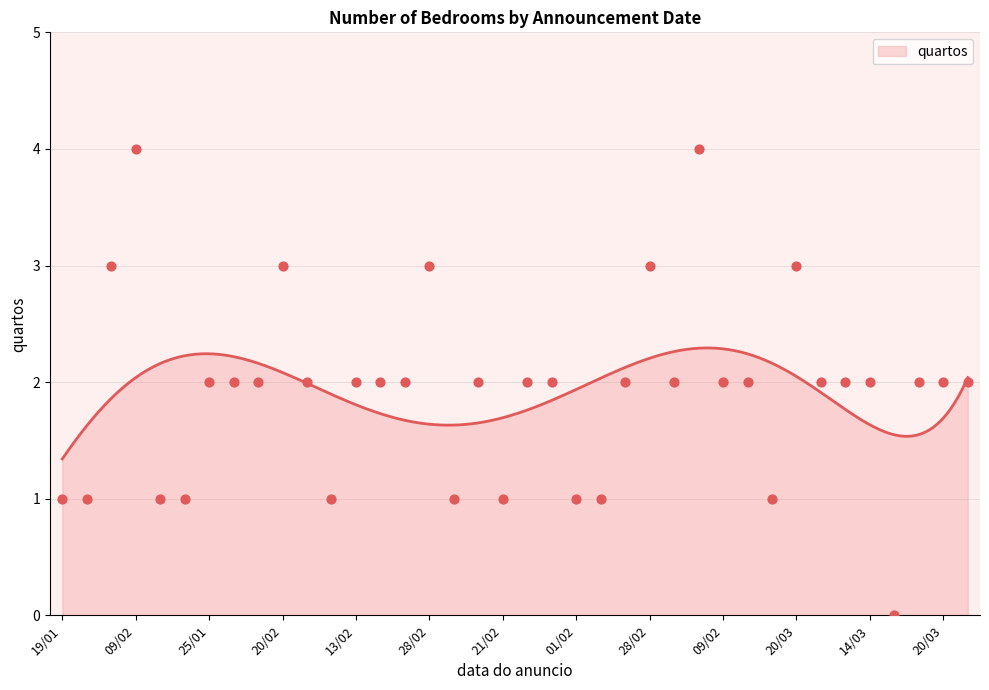

What is the change in value from 12/03 to 20/03?

-2